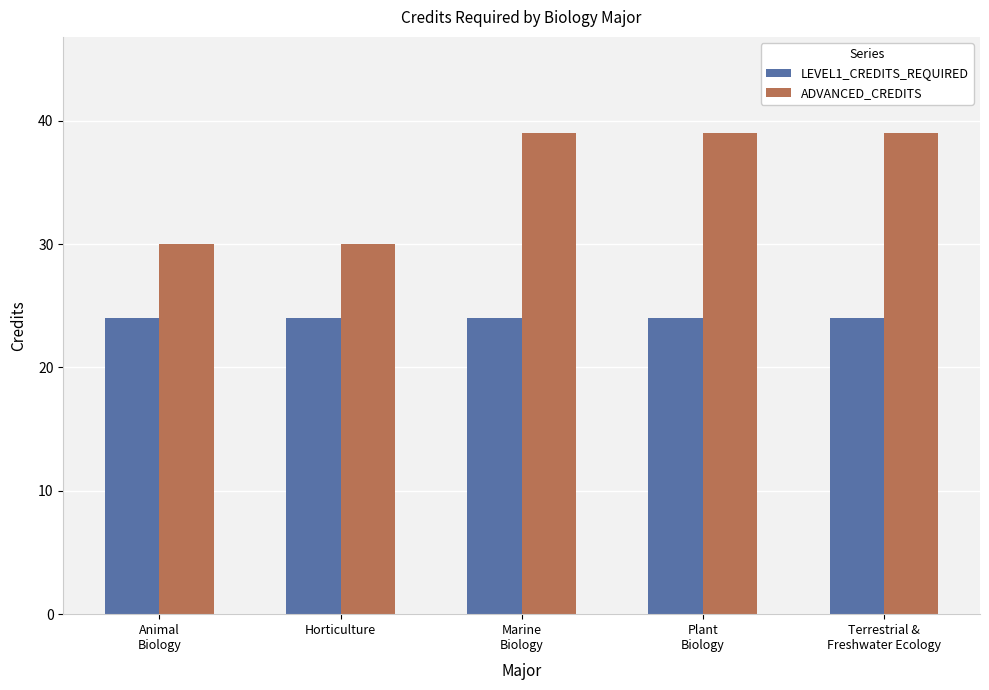

Which series has the largest total across all categories?

ADVANCED_CREDITS